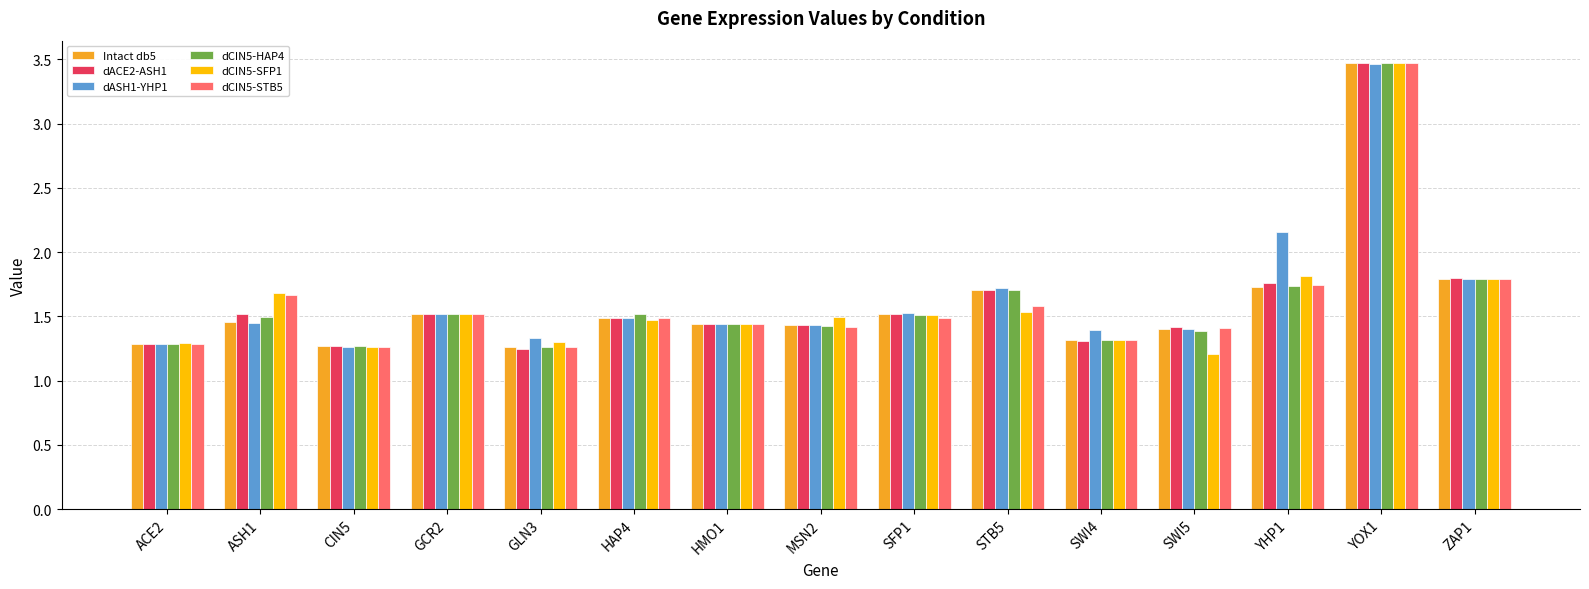

What is the sum of the dACE2-ASH1 values at ACE2 and SWI4?

2.6